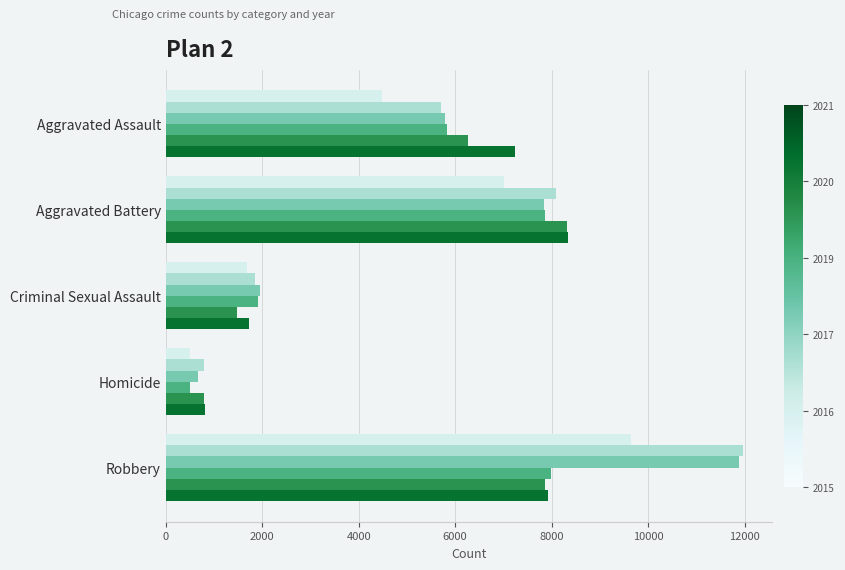

What is the spread (max minus min) of values at Robbery?

4105